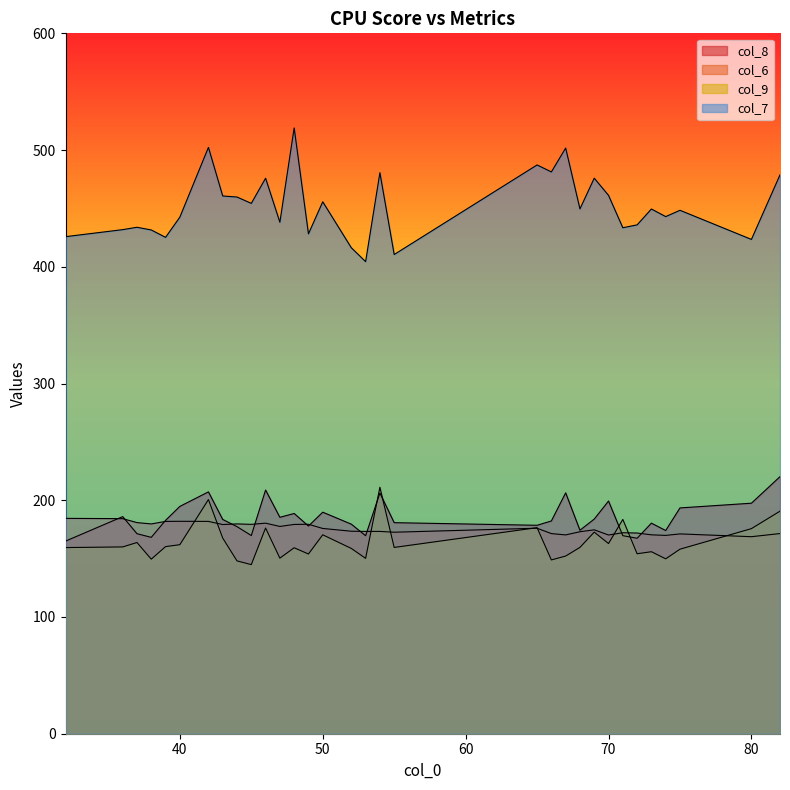

True or false: col_7 and col_6 cross at least once.

False